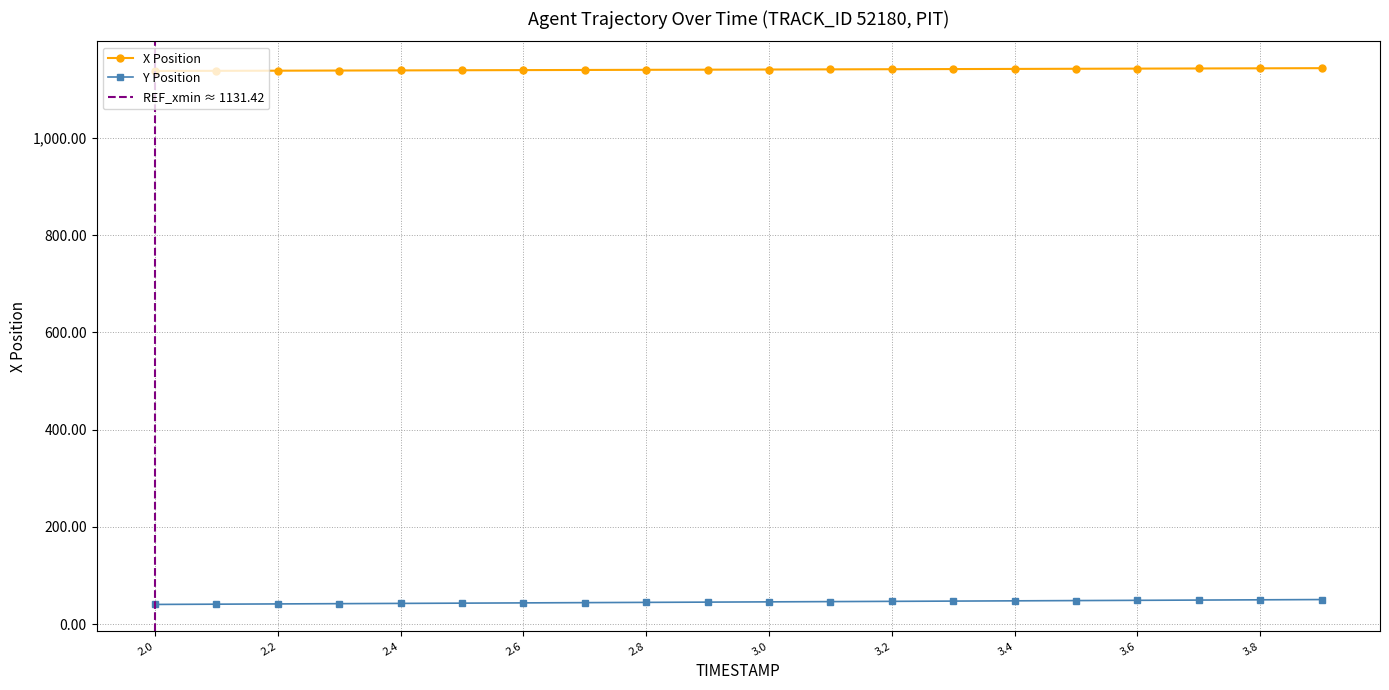

Approximately how many times larger is the value at 3.1 compared to 3.2?

1.0